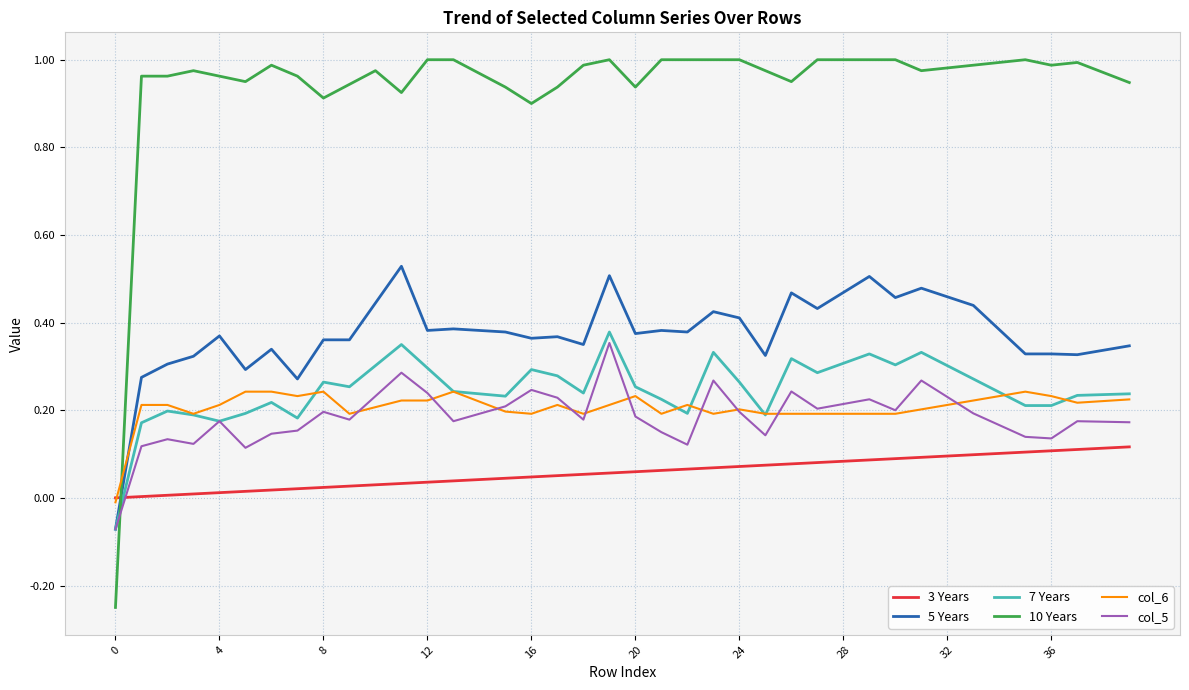

What are all the series names shown in the legend?

3 Years, 5 Years, 7 Years, 10 Years, col_6, col_5